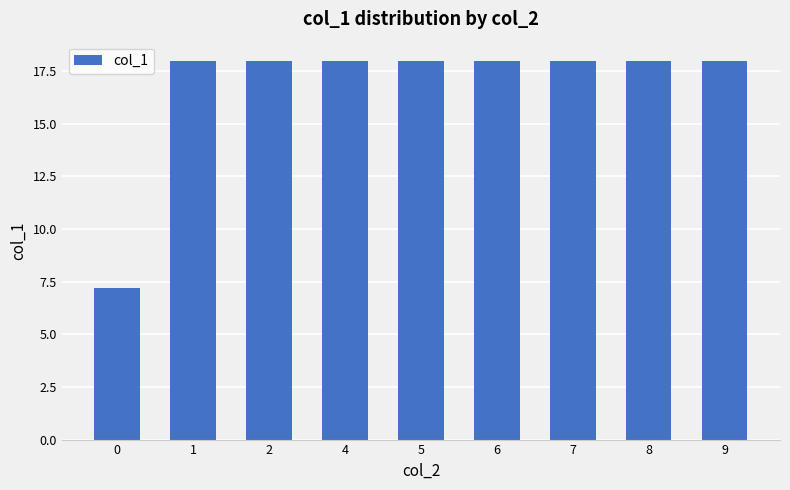

The value at 8 is 32.2. True or false?

False